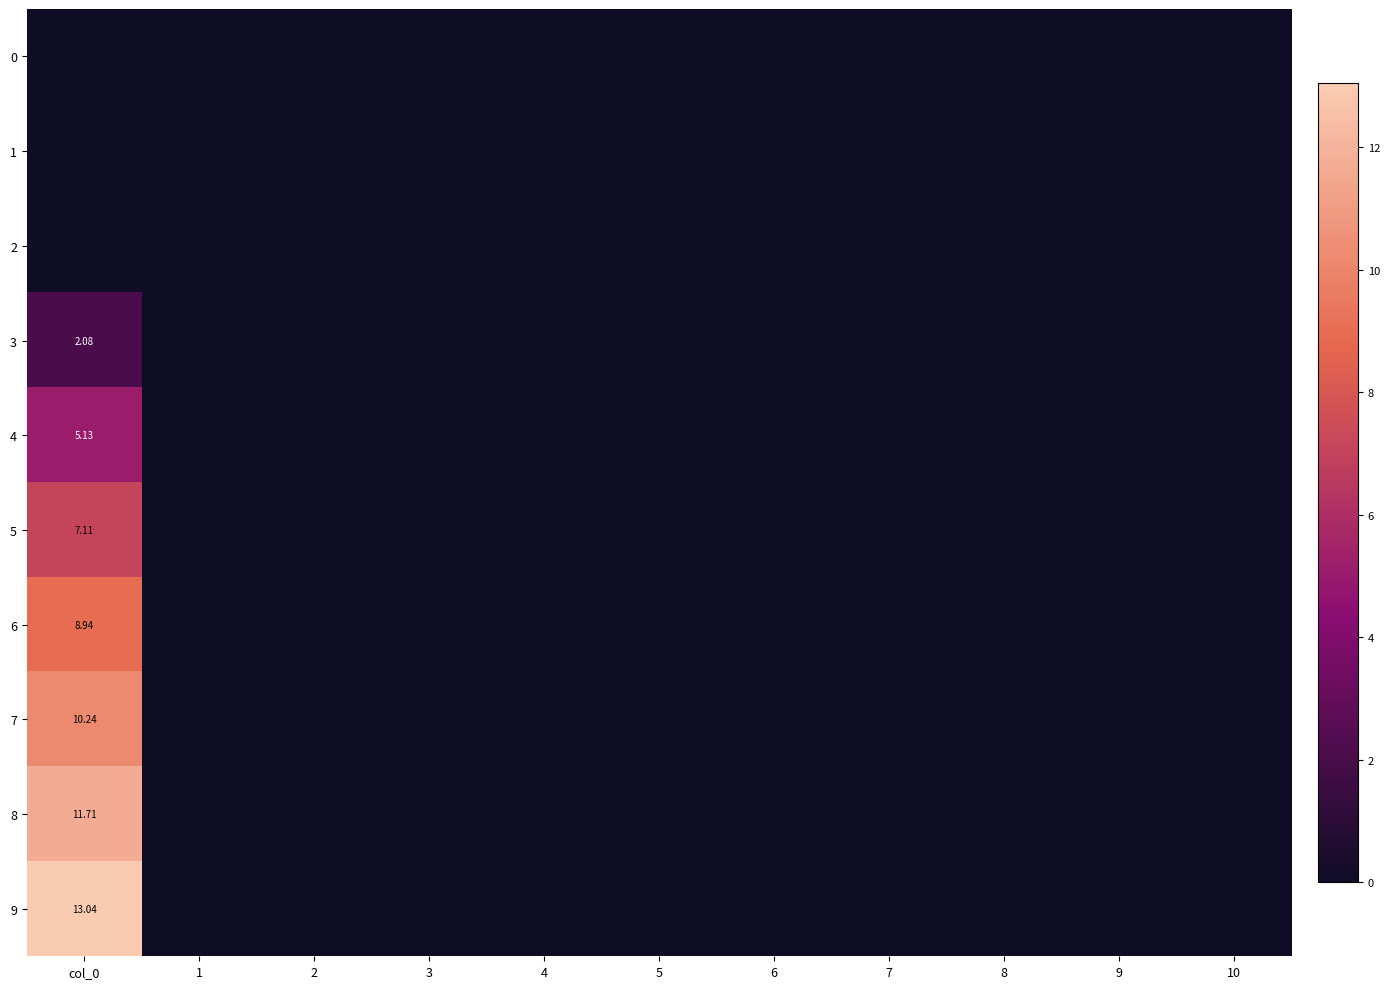

List the labels in order of 0 value, largest first.

col_0, 1, 2, 3, 4, 5, 6, 7, 8, 9, 10